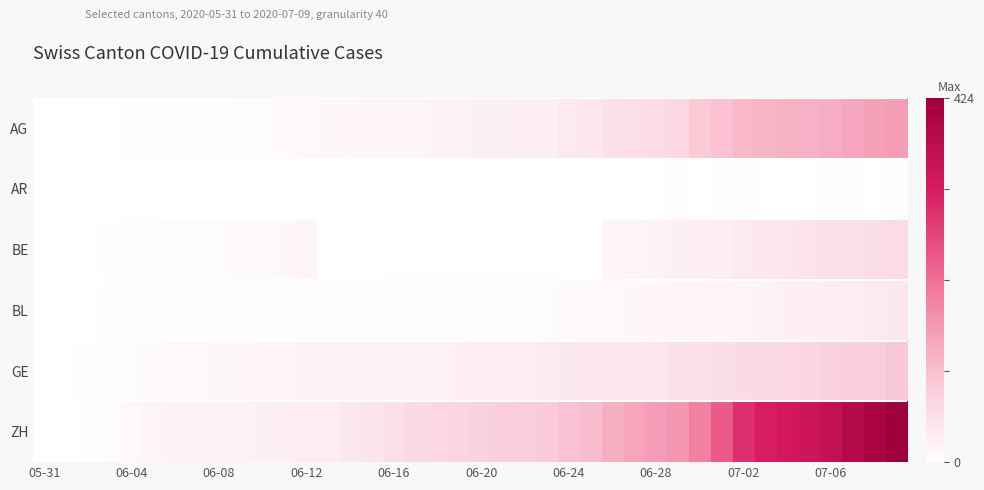

At how many categories does at least one series exceed 100?

16